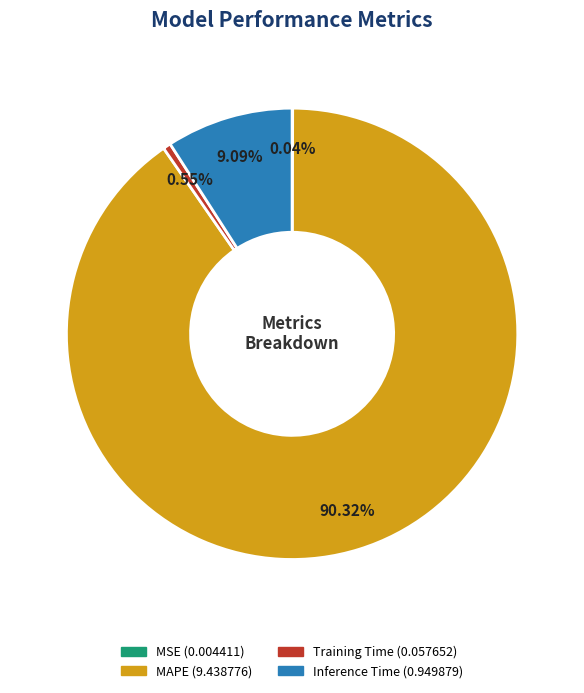

Does any single category account for the majority?

Yes